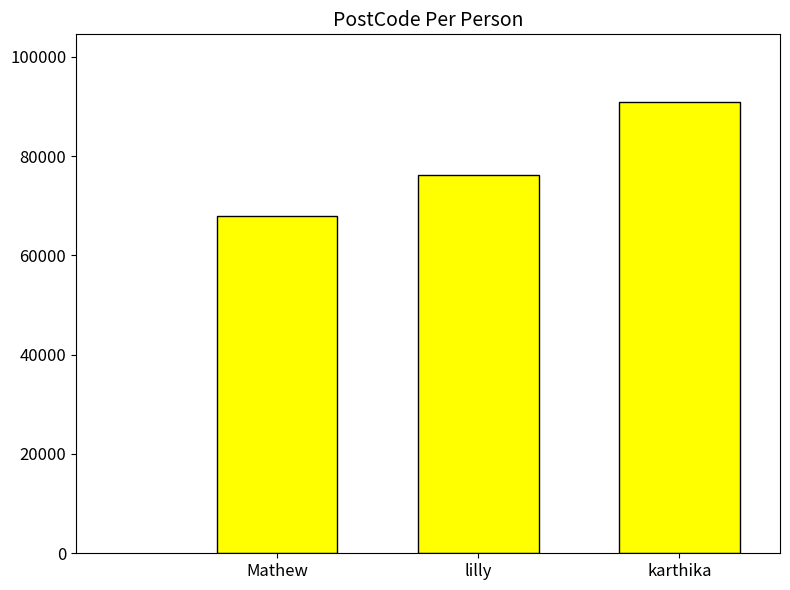

What is the minimum value shown in the chart?

67969